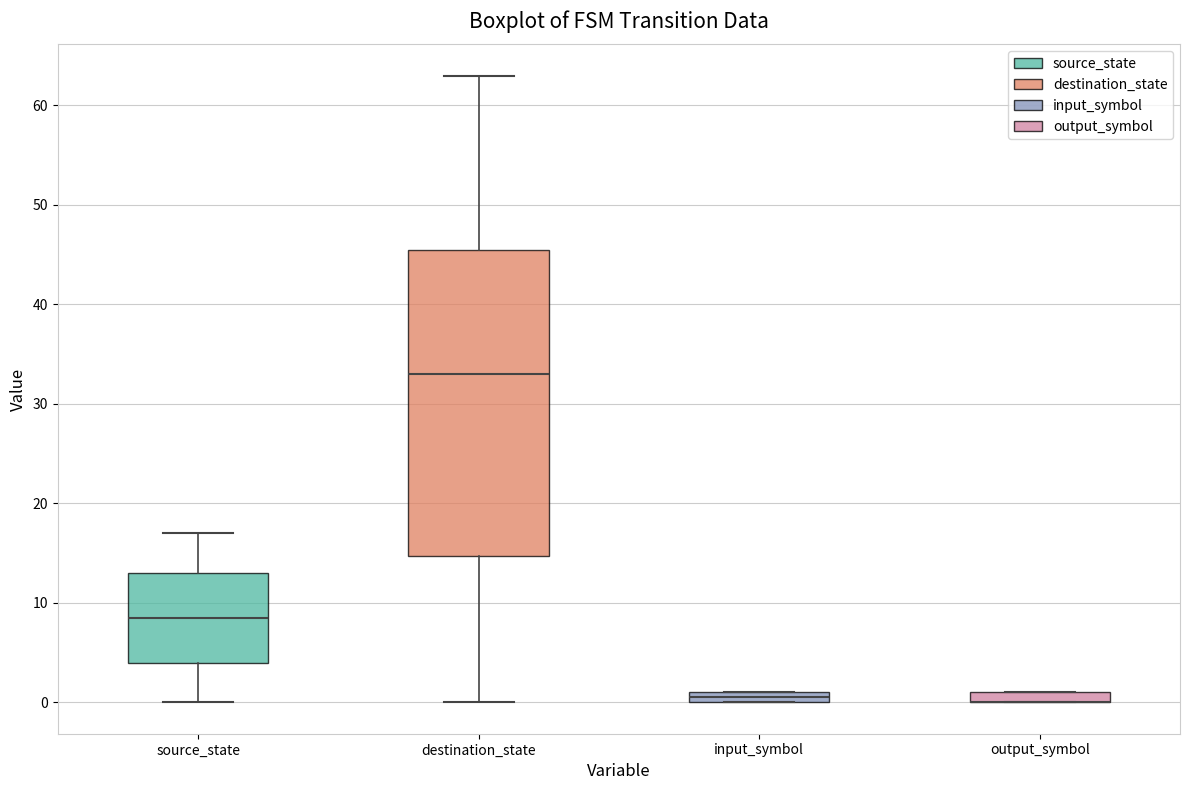

Where does the lower whisker of the box for source_state end on the y-axis? The values are not printed on the chart, so give them approximately, as read against the axis.

0